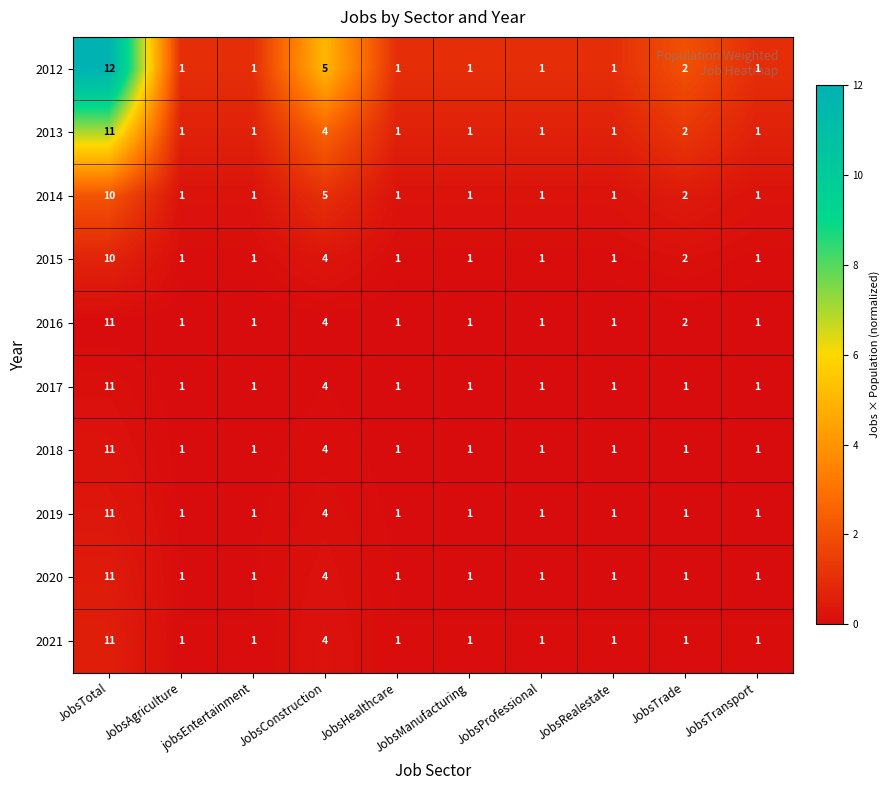

Is it true that 2014 equals 1 at JobsConstruction?

False